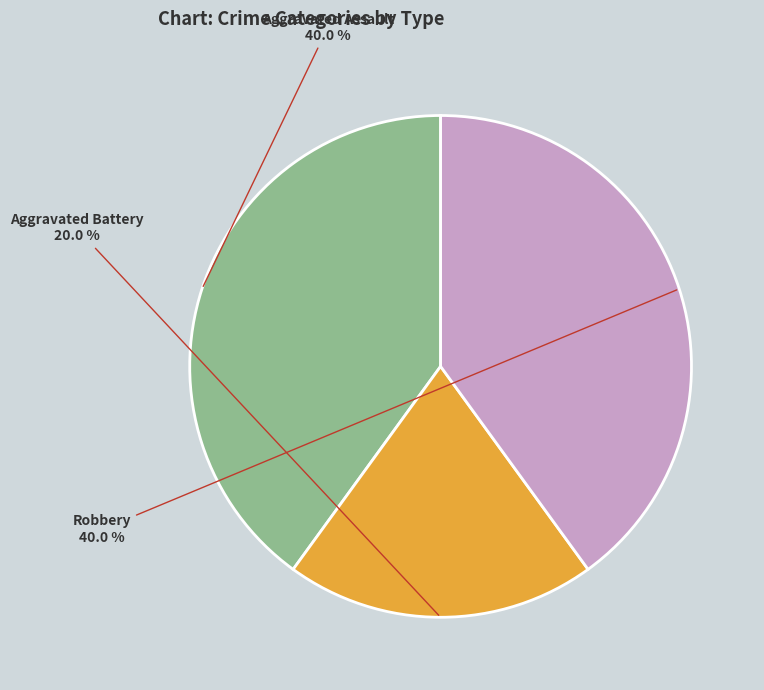

Does any single category account for the majority?

No